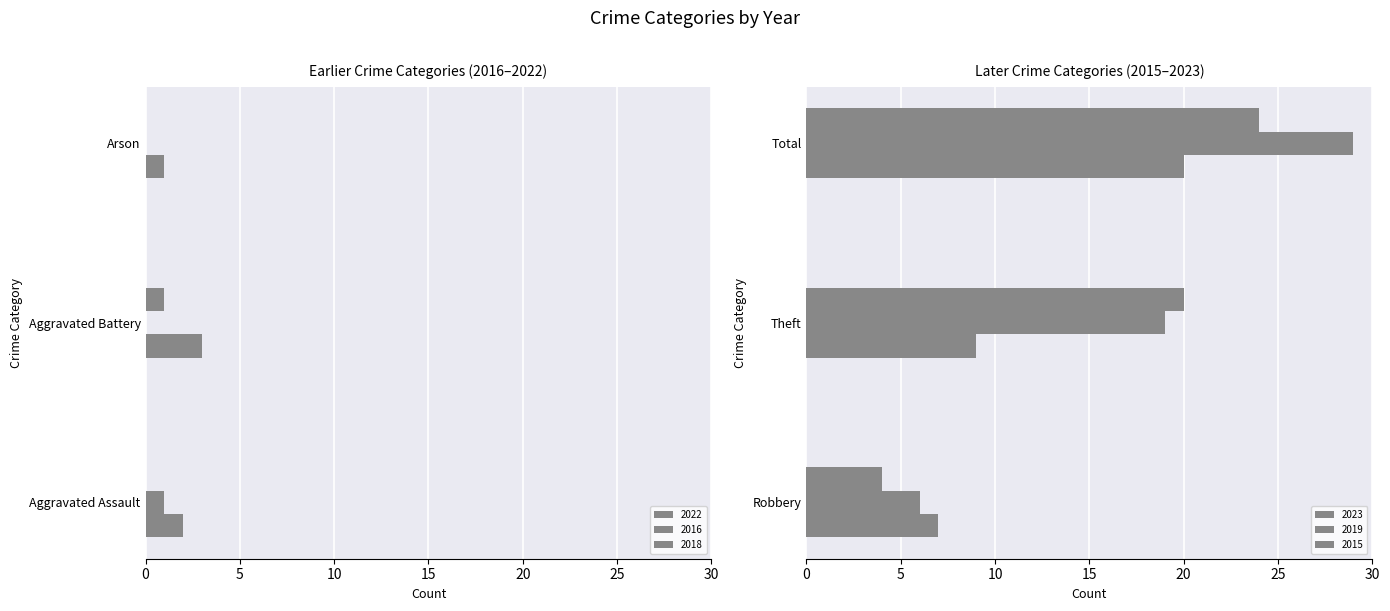

Which category has the lowest value in the 2018 series?

Aggravated Assault